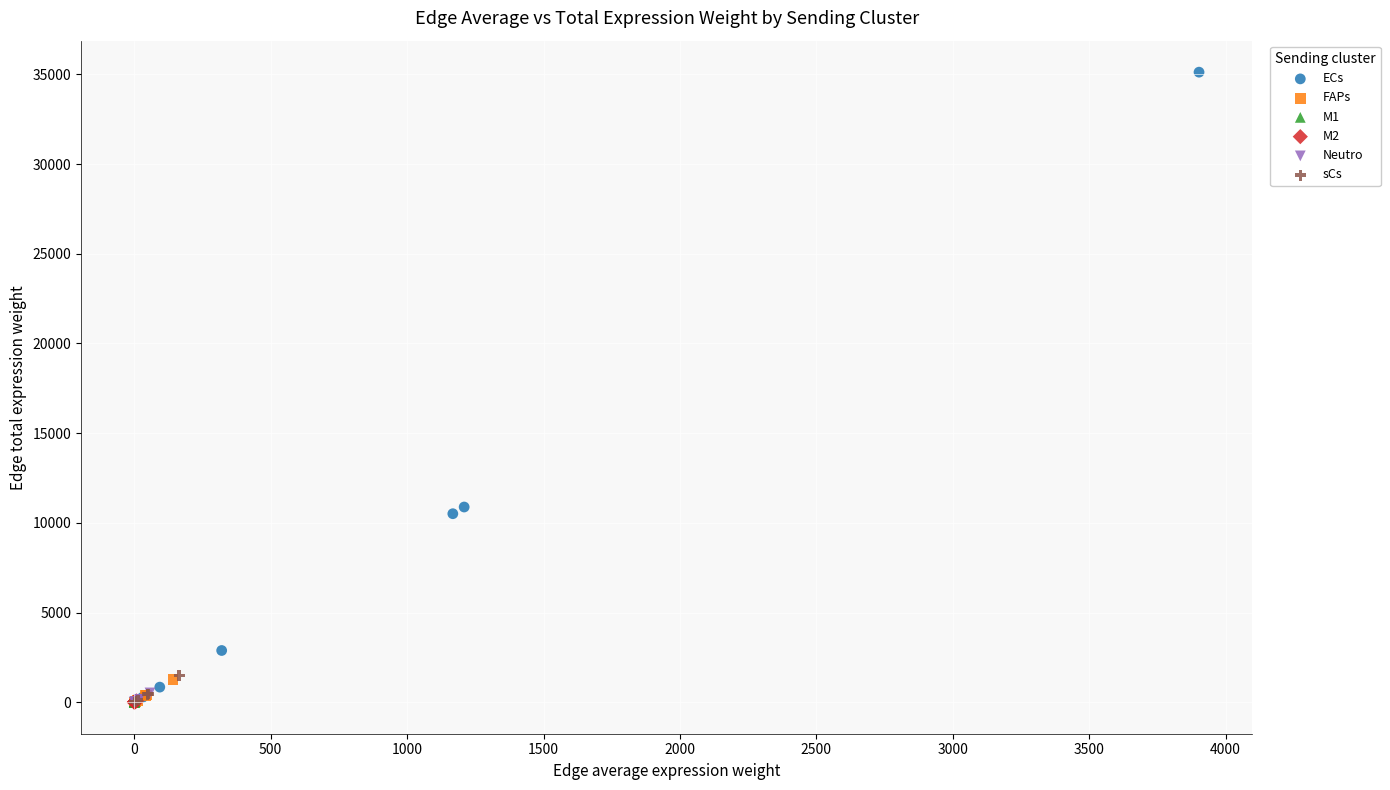

Which series has the widest spread of Y values?

ECs